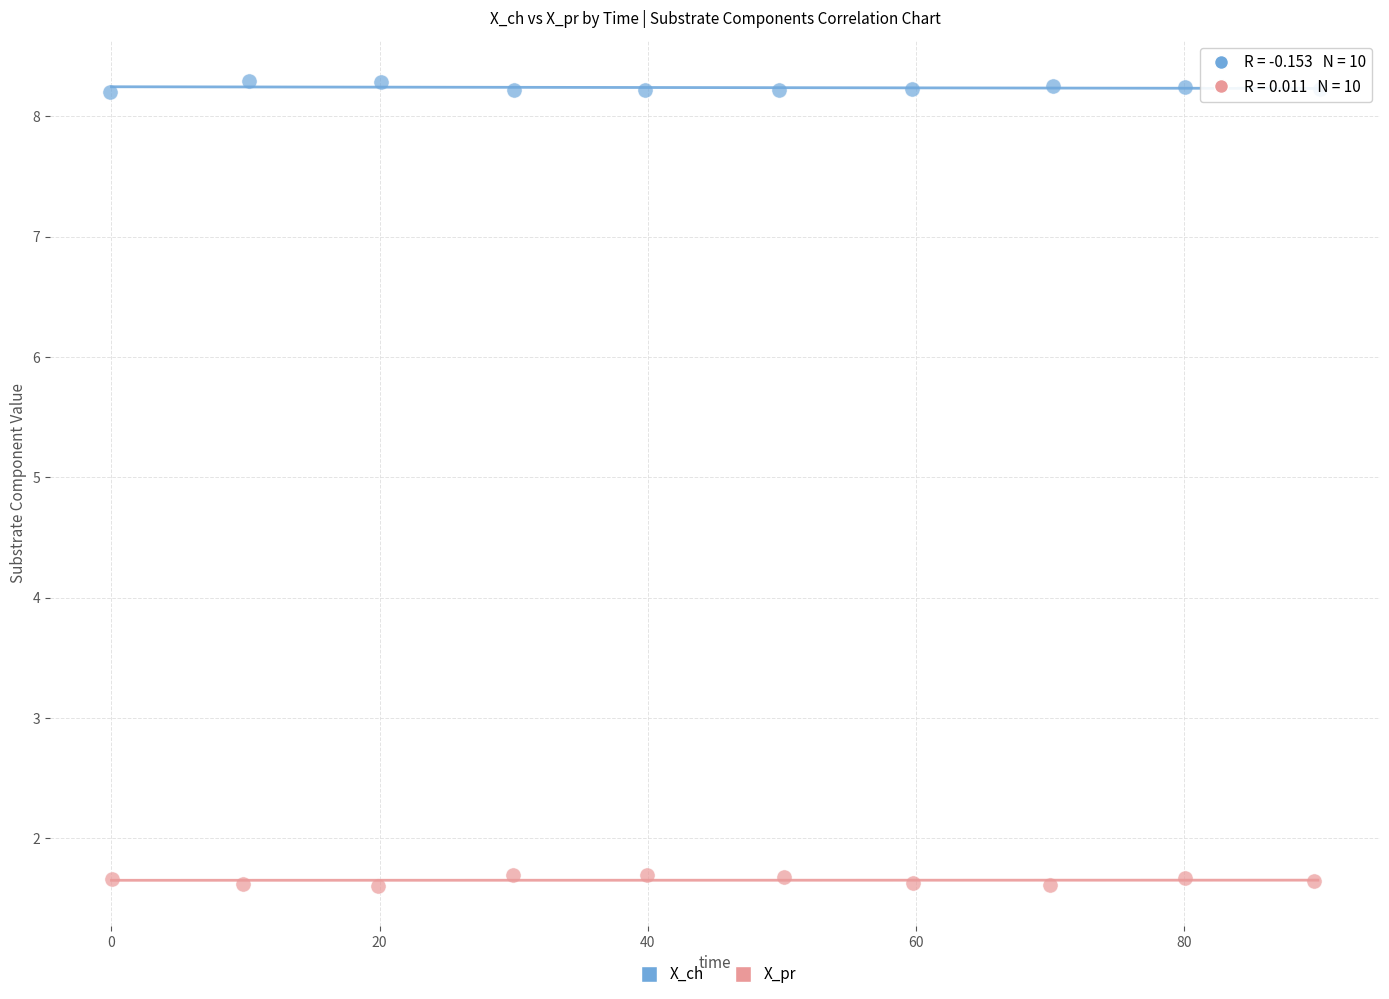

Which series reaches the maximum Y coordinate?

X_ch